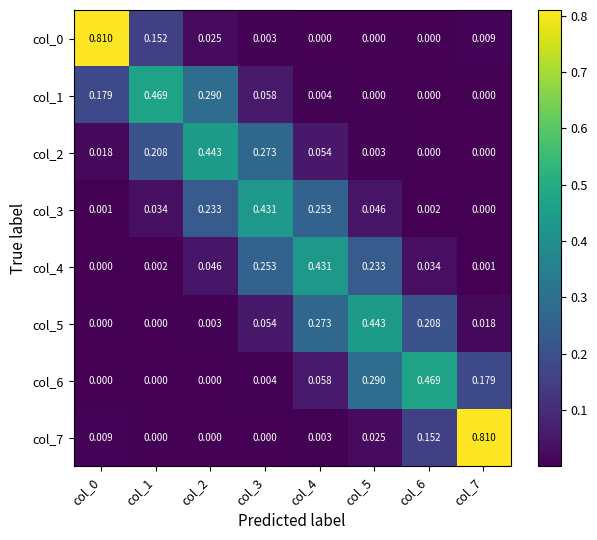

How many categories are shown in the chart?

8